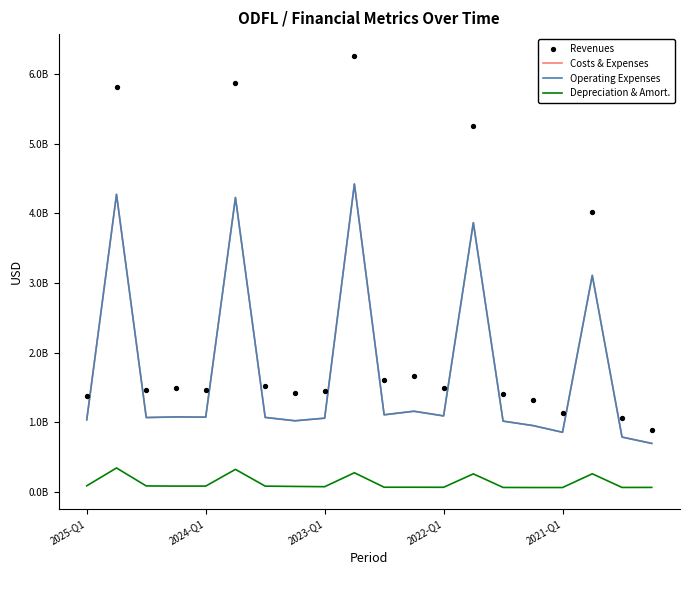

Which series reaches the minimum Y coordinate?

Depreciation & Amort.